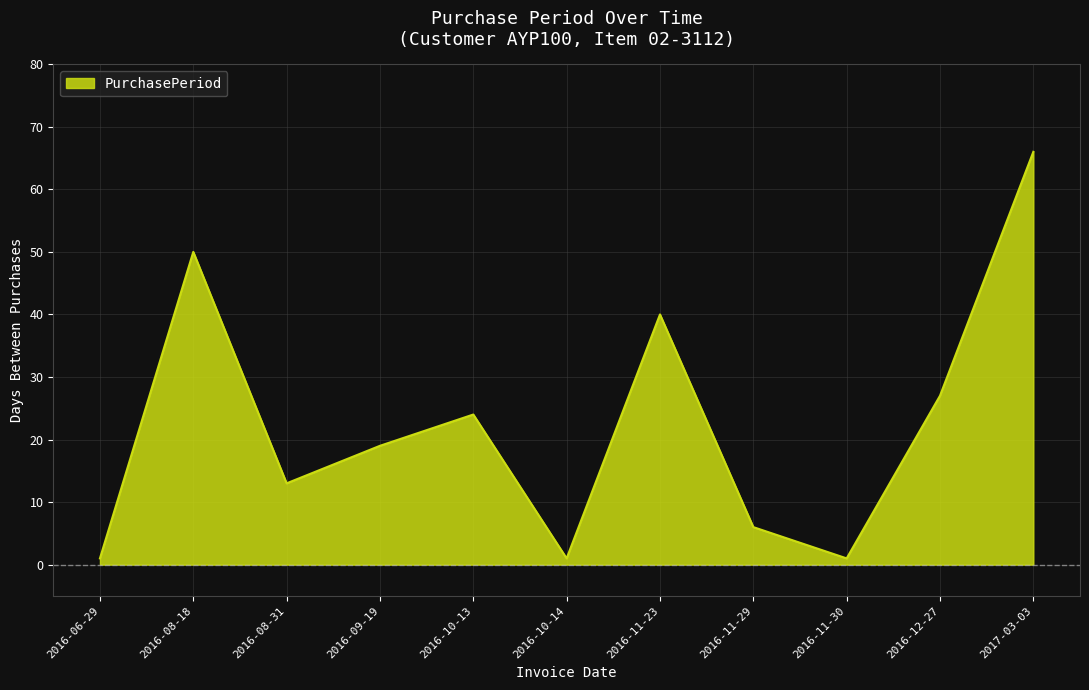

Between 2016-08-31 and 2016-10-13, which is larger?

2016-10-13